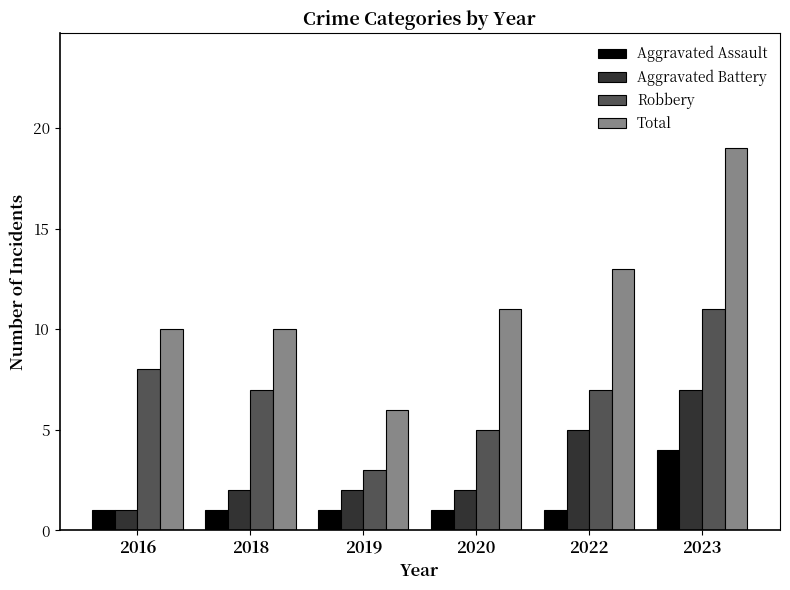

List the series in order of their peak value, highest first.

Total, Robbery, Aggravated Battery, Aggravated Assault